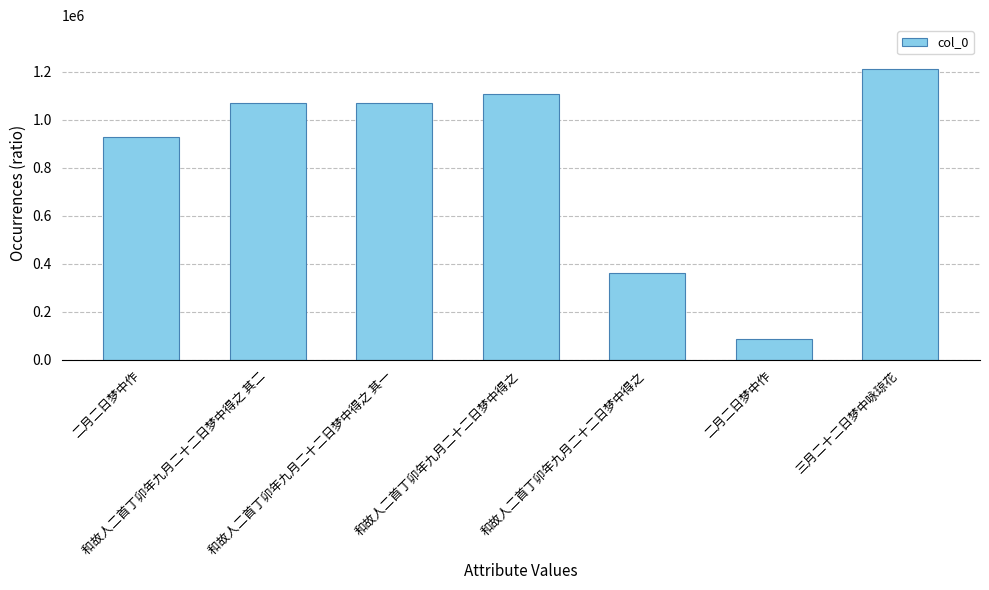

What is the difference between the maximum and minimum values?

1128019